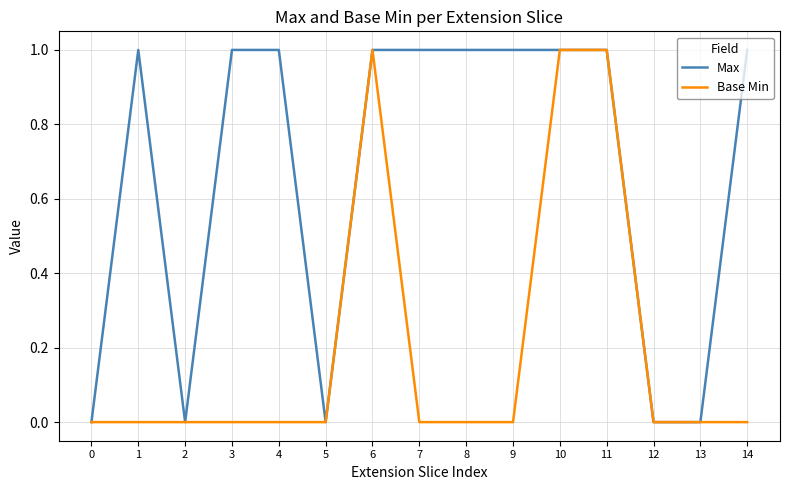

List the series in order of their overall mean, highest first.

Max, Base Min